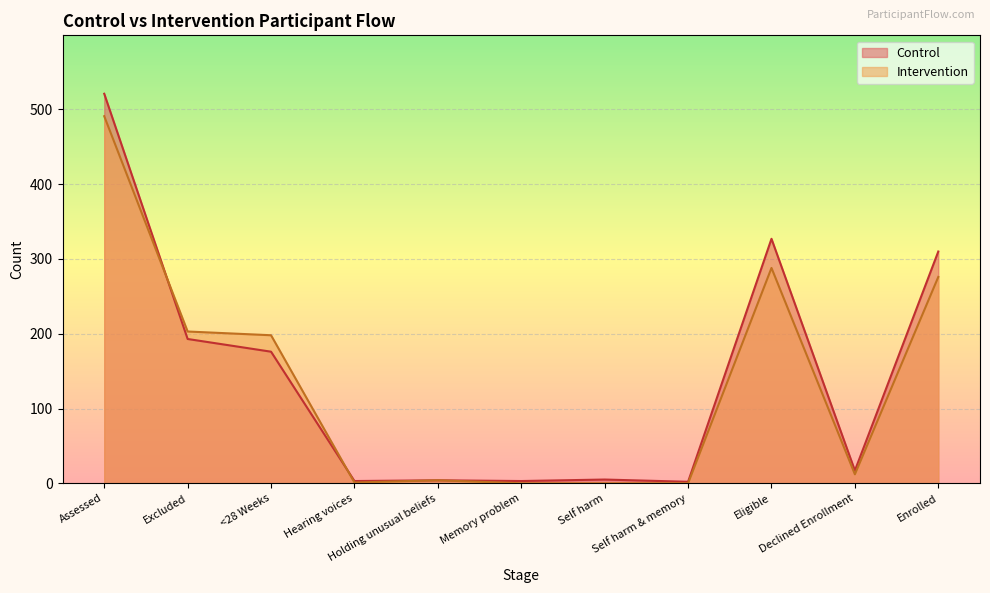

Which category has the lowest value across all series?

Memory problem